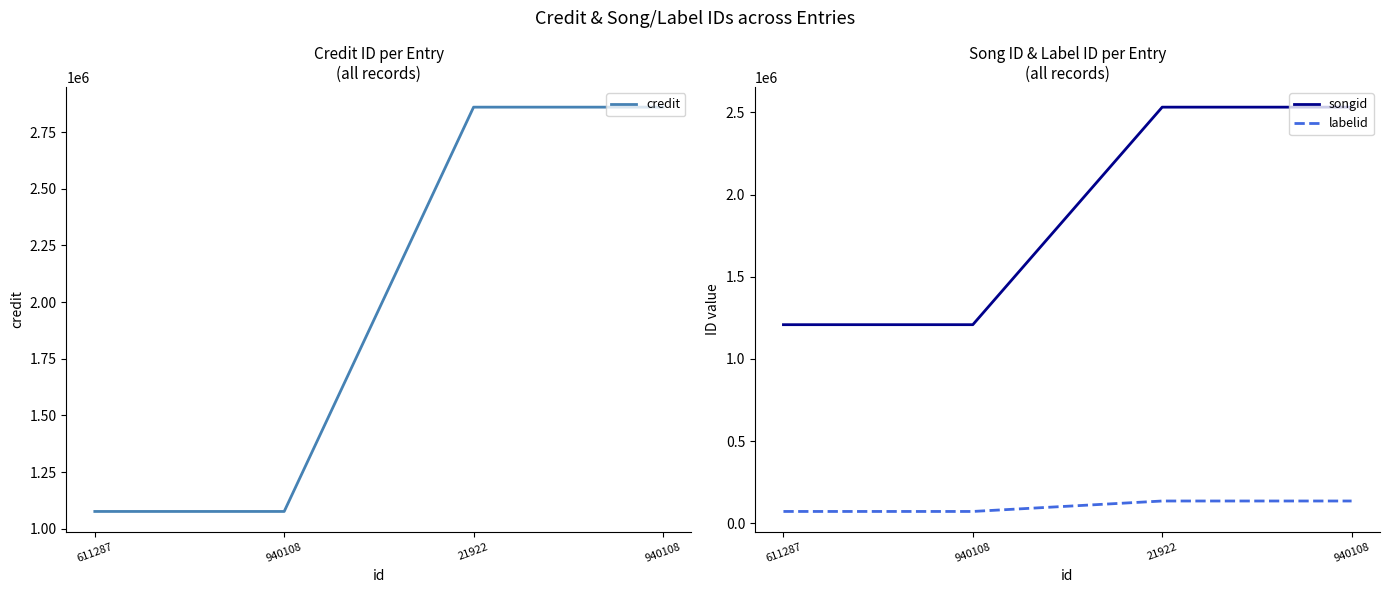

What is the label of the 3rd point from the right?

940108